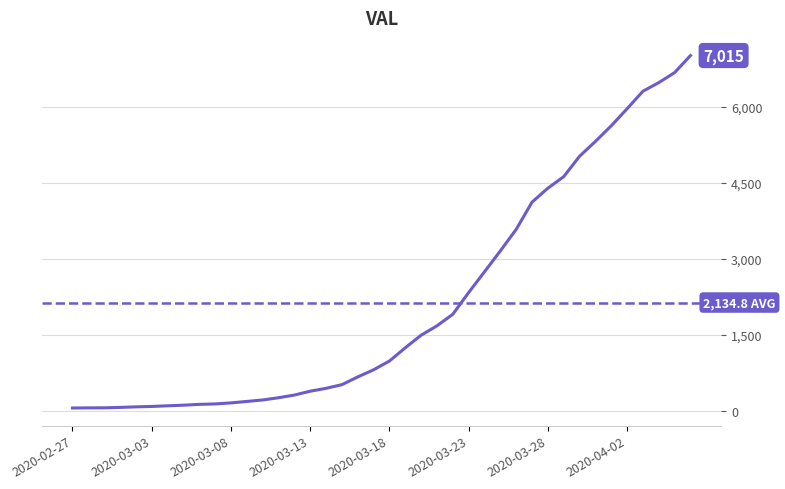

What is the value of the 38th point from the left?

6480